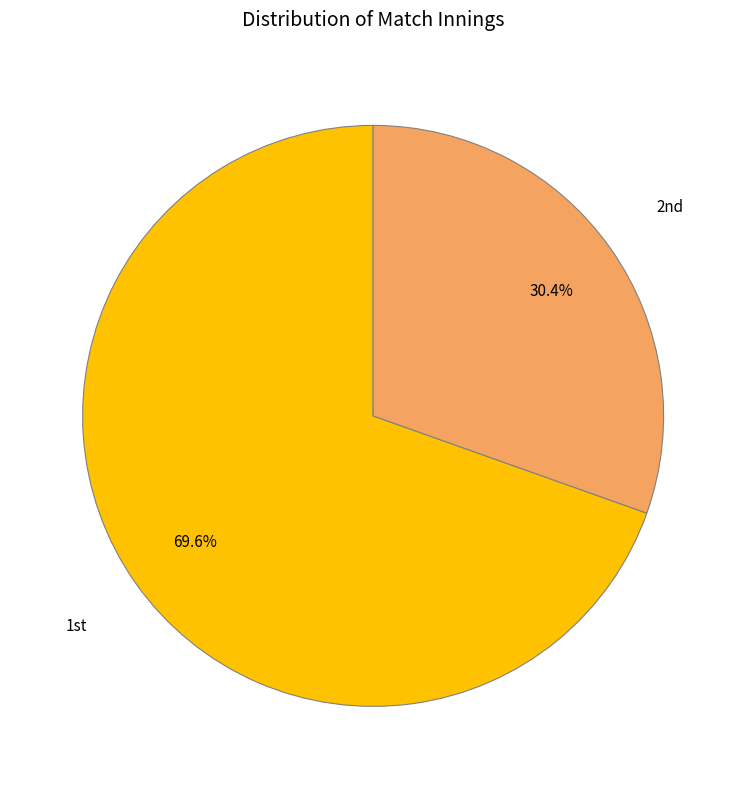

How many segments does this pie chart have?

2